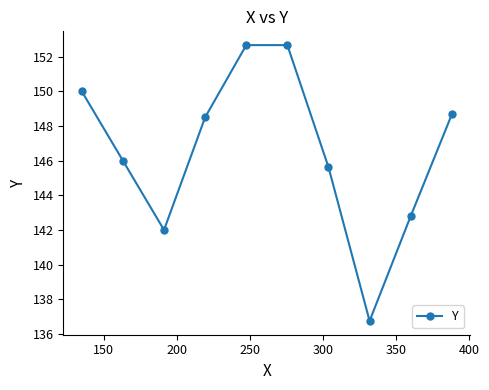

What is the value of the 2nd point from the left?

146.0